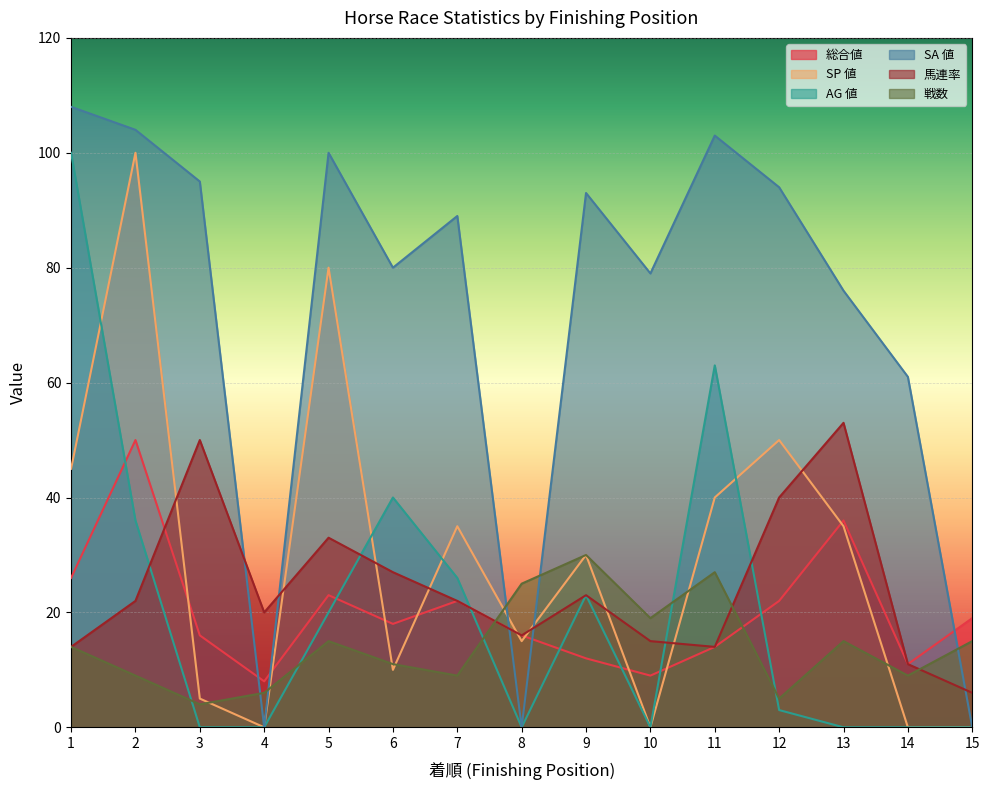

What is the difference between the highest and lowest values at 6?

70